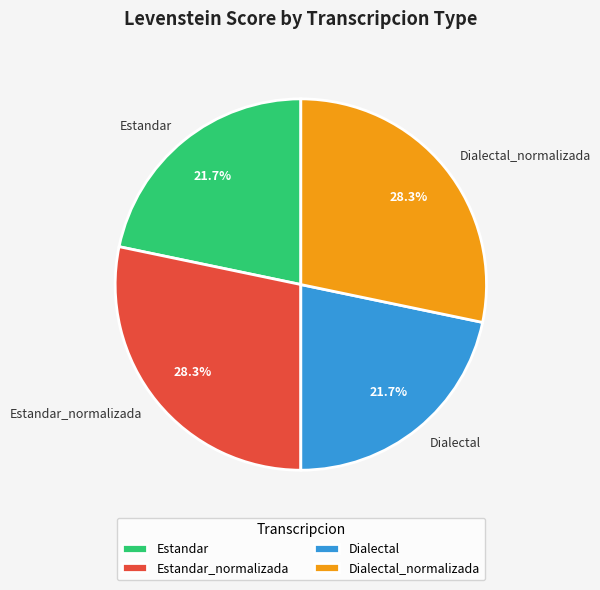

What percentage is the Dialectal_normalizada slice, to the nearest percent?

28%